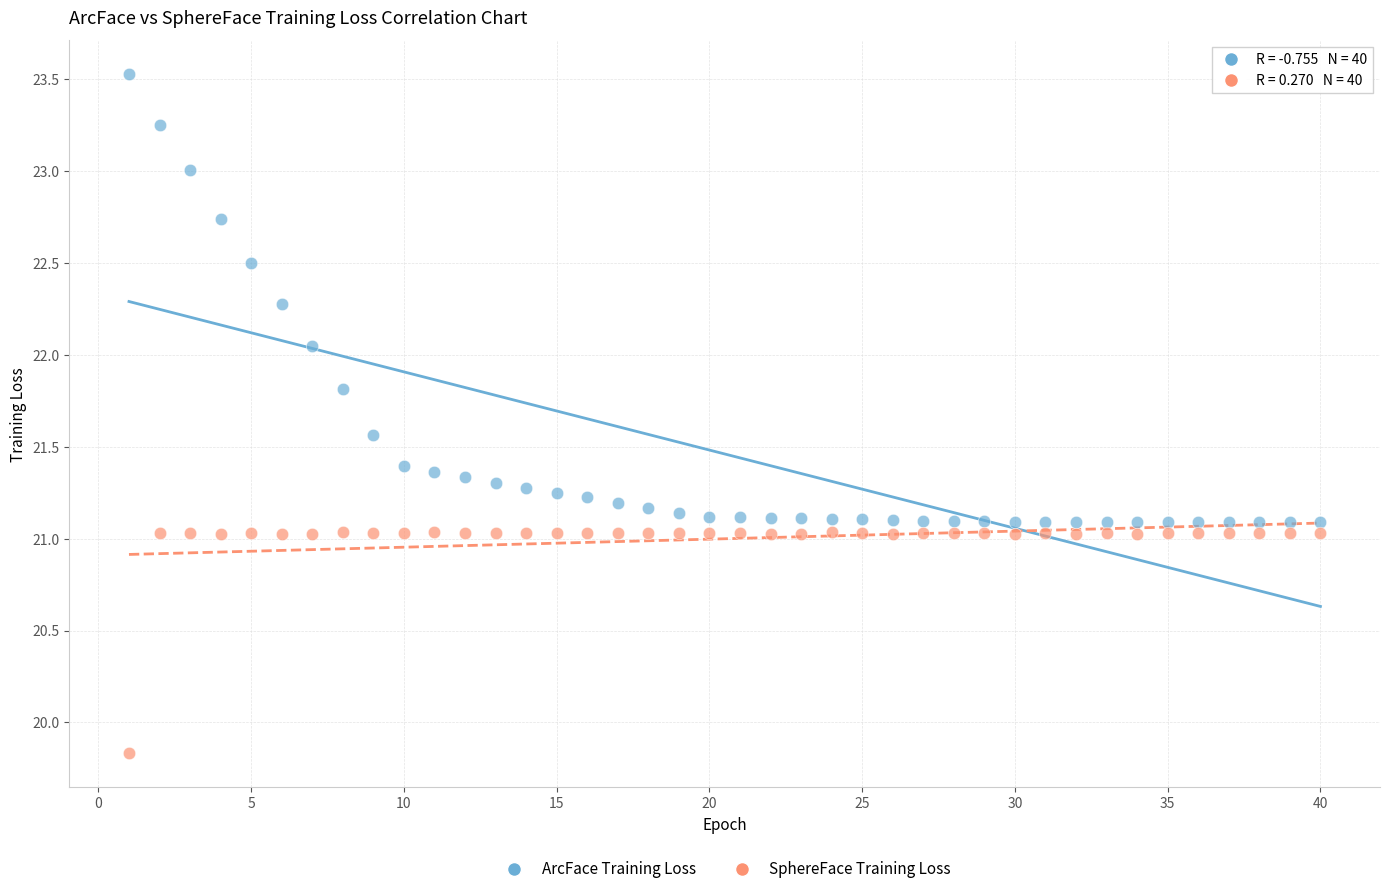

In the SphereFace Training Loss series, what Y value is closest to 20?

19.8